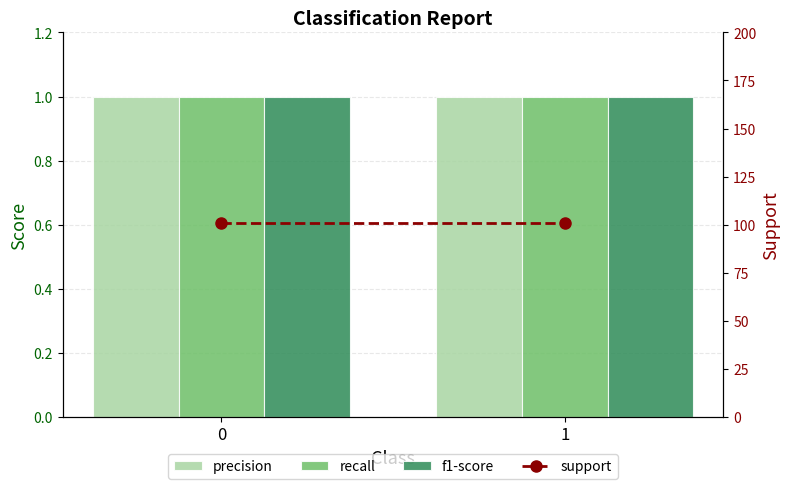

Reading left to right, what are all the values shown in this chart?

precision: 1	1
recall: 1	1
f1-score: 1	1
support: 101	101